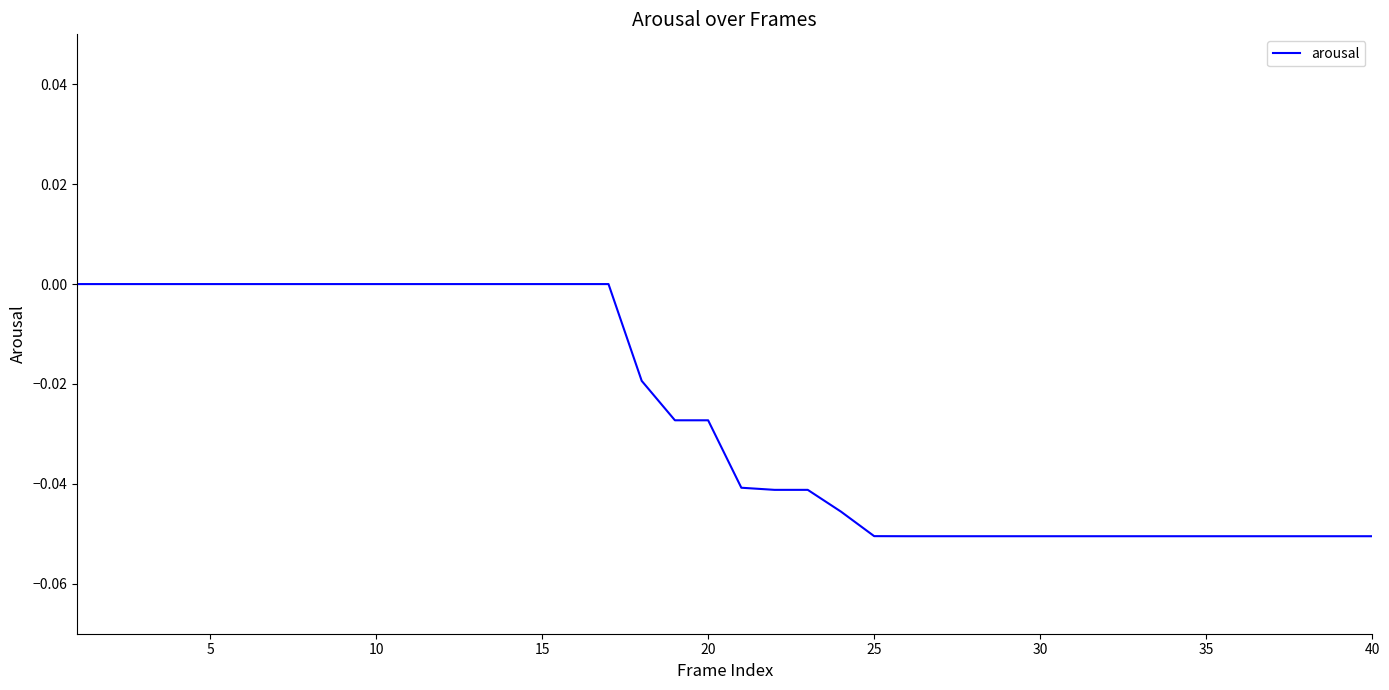

What is the minimum value shown in the chart?

-0.1